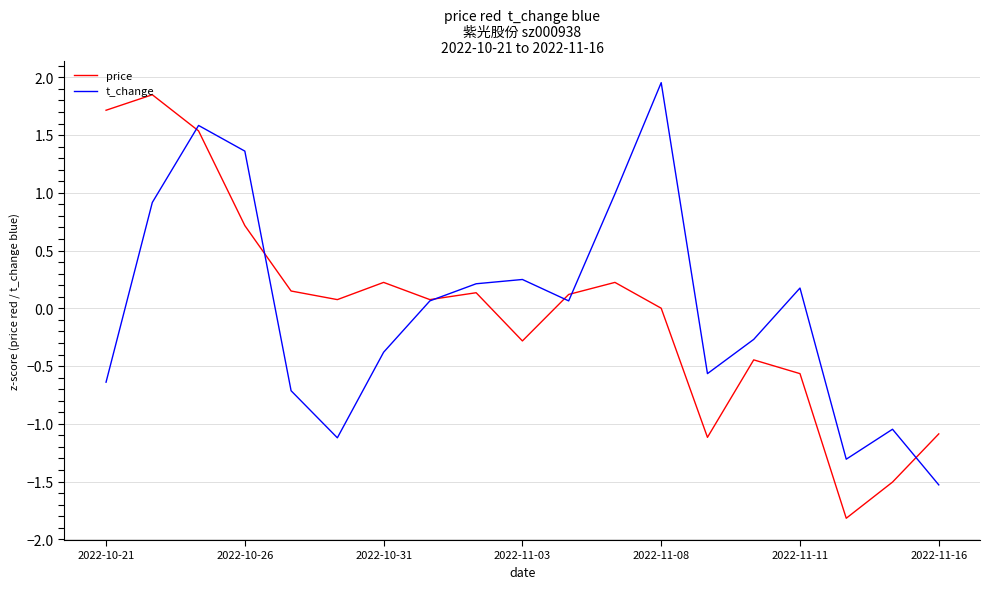

Count the number of data series in this chart.

2